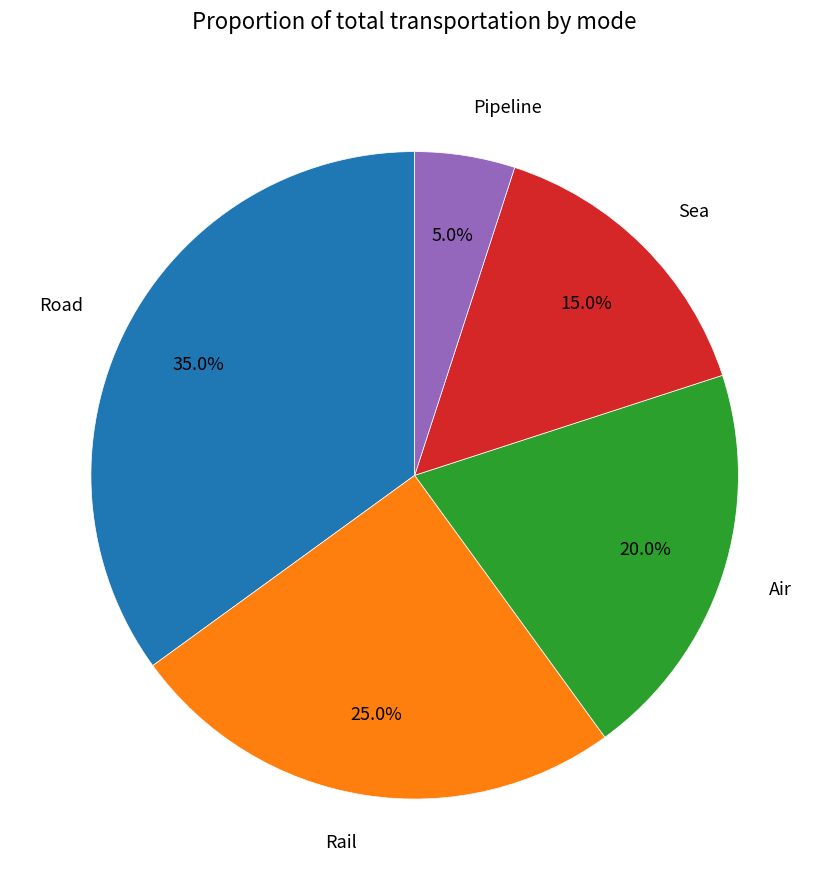

What is the ratio of the value at Rail to the value at Road?

0.7